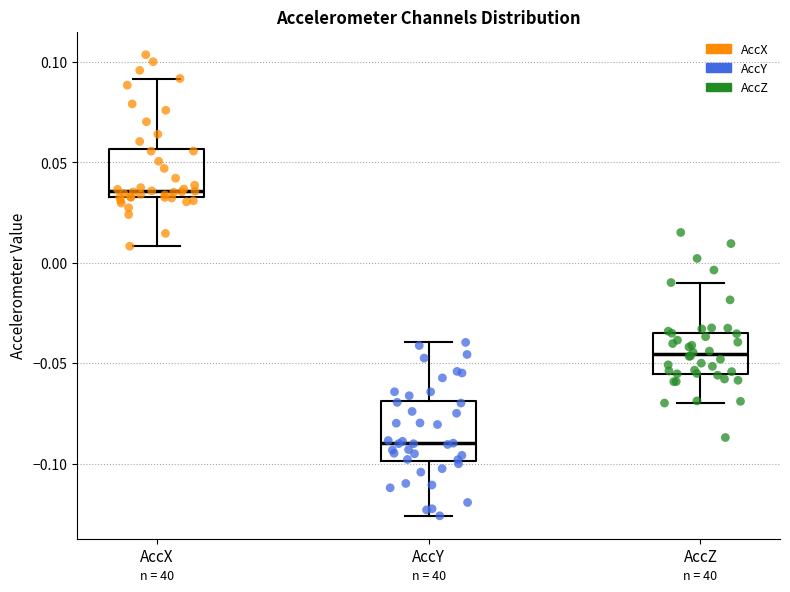

Reading left to right, transcribe this box plot: for each box, give where its median line is, the range the box spans, and where its two whiskers end, as read against the y-axis. The values are not printed on the chart, so give them approximately, as read against the axis.

AccX: median 0.035 (just above the box's lower edge), box 0.035 to 0.055, whiskers 0.010 to 0.090
AccY: median -0.090, box -0.100 to -0.070, whiskers -0.125 to -0.040
AccZ: median -0.045, box -0.055 to -0.035, whiskers -0.070 to -0.010